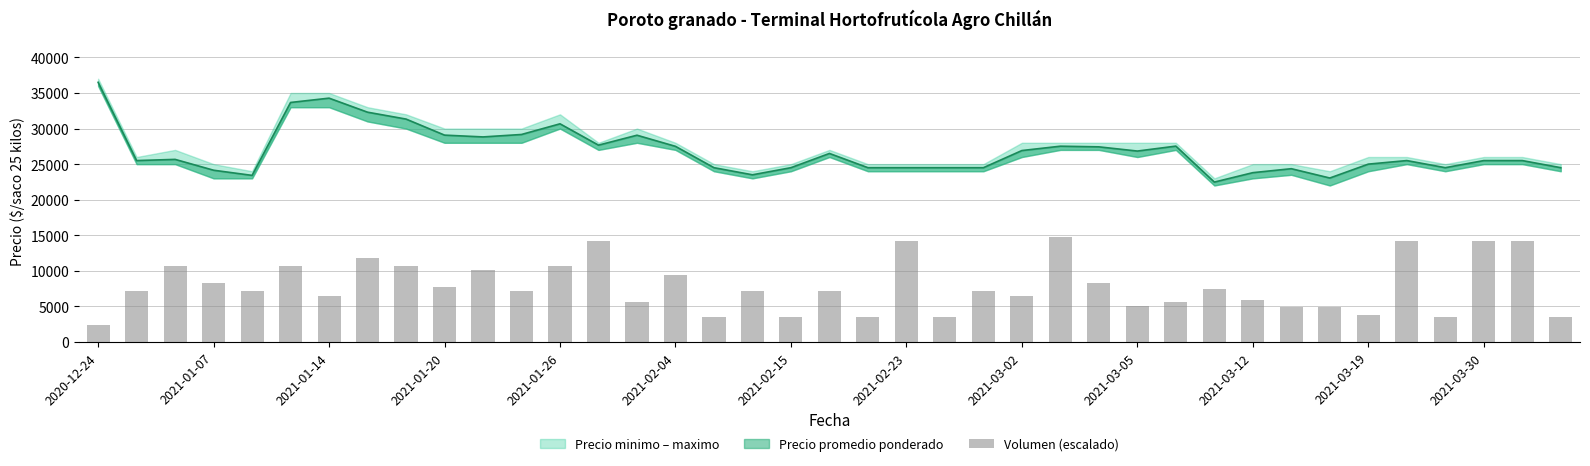

Reading left to right, list all the values displayed in this chart.

2368.0	7104.0	10656.0	8288.0	7104.0	10656.0	6512.0	11840.0	10656.0	7696.0	10064.0	7104.0	10656.0	14208.0	5564.8	9472.0	3552.0	7104.0	3552.0	7104.0	3552.0	14208.0	3552.0	7104.0	6512.0	14800.0	8288.0	5091.2	5564.8	7459.2	5920.0	4972.8	4972.8	3788.8	14208.0	3552.0	14208.0	14208.0	3552.0